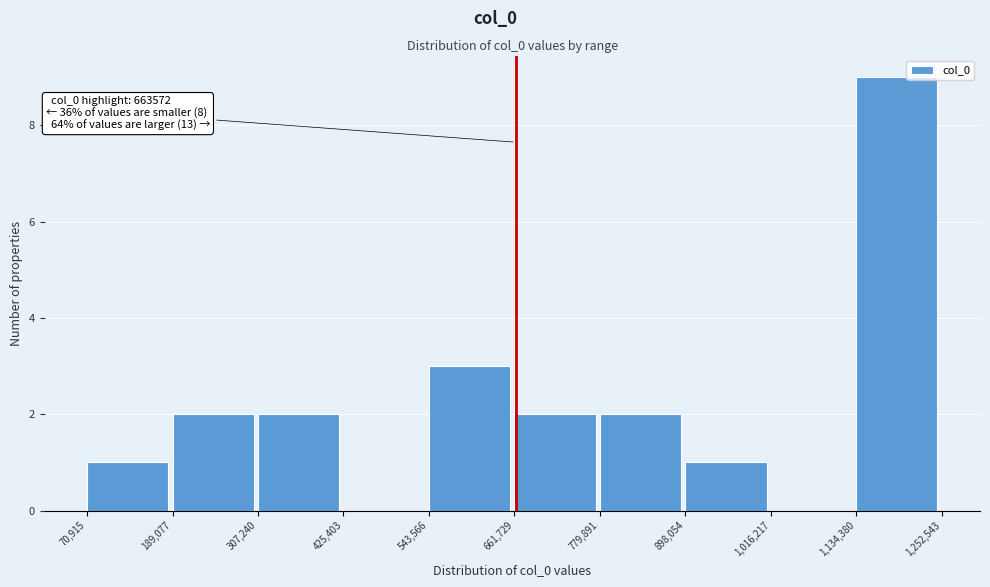

Over which range of the x-axis is the bar tallest?

1,134,380 to 1,252,543